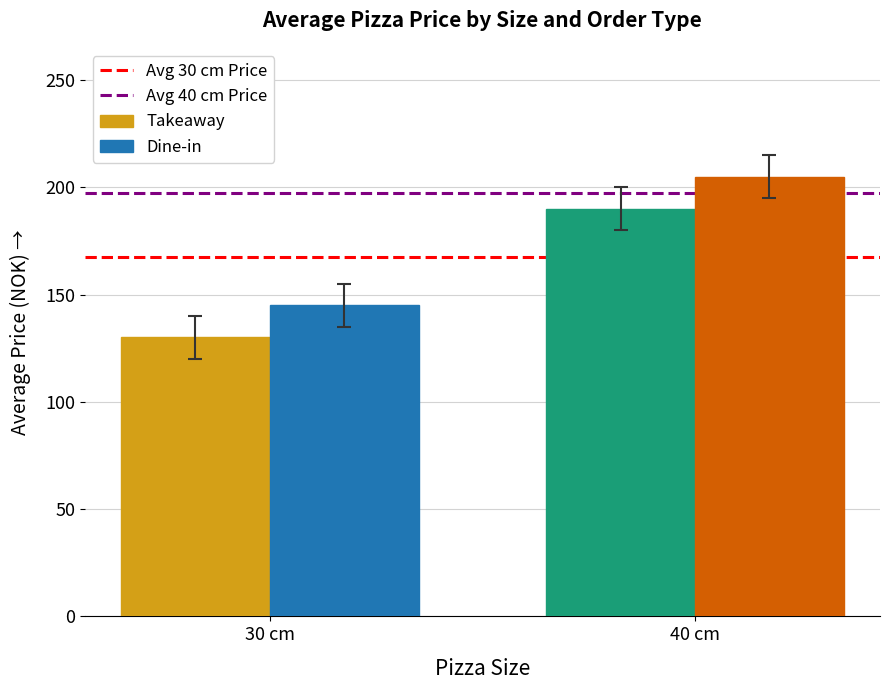

What is the difference between the maximum and minimum values in the Takeaway series?

60